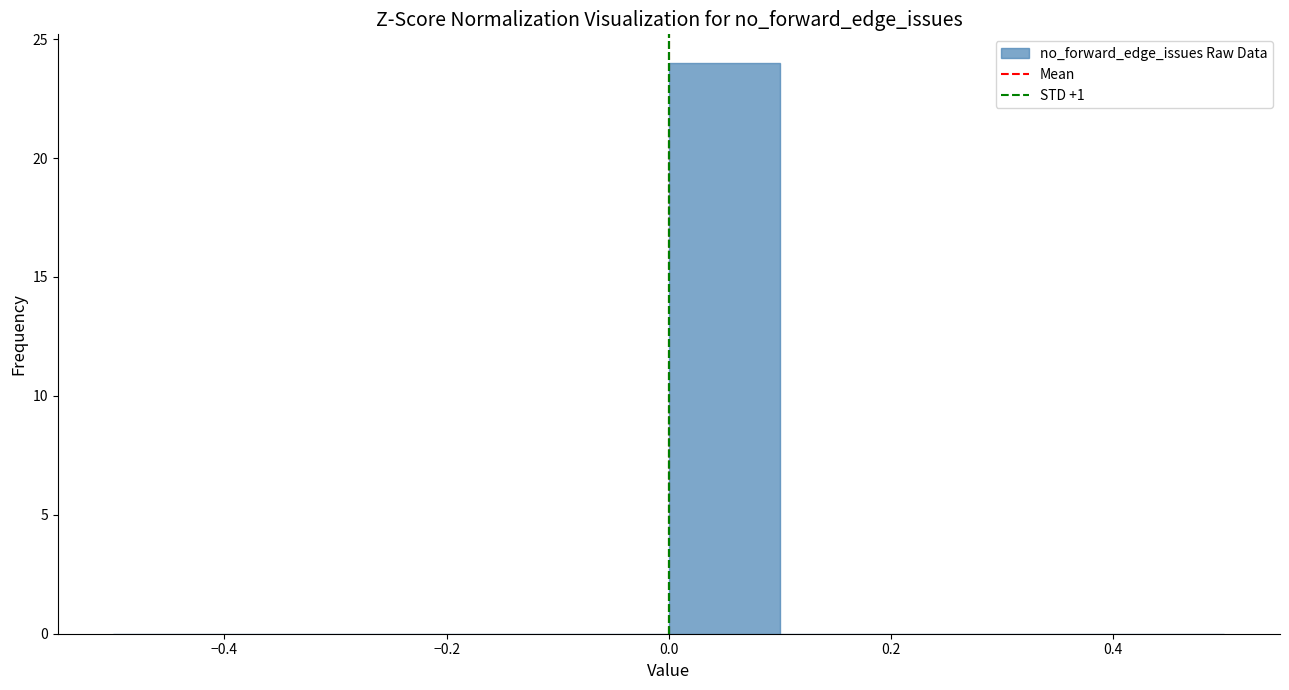

Over which range of the x-axis is the bar tallest?

0.0 to 0.1